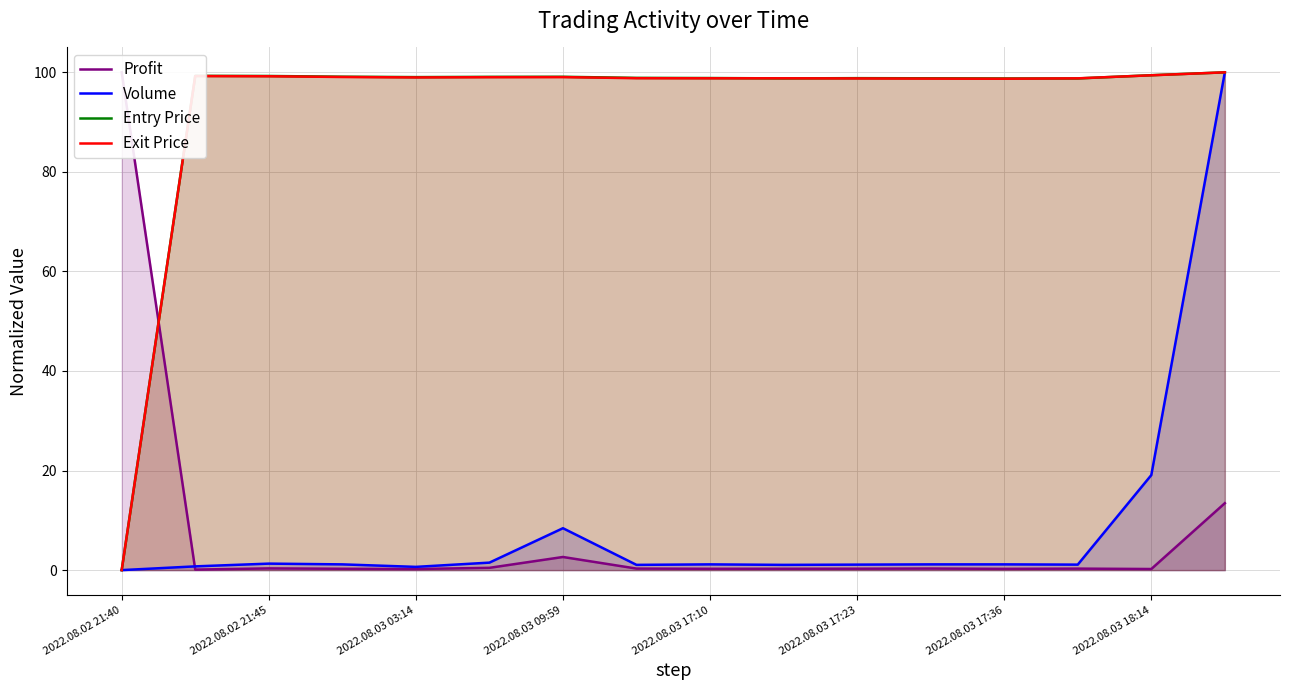

The Exit Price series shows 0.0 at 2022.08.02 21:40. True or false?

True